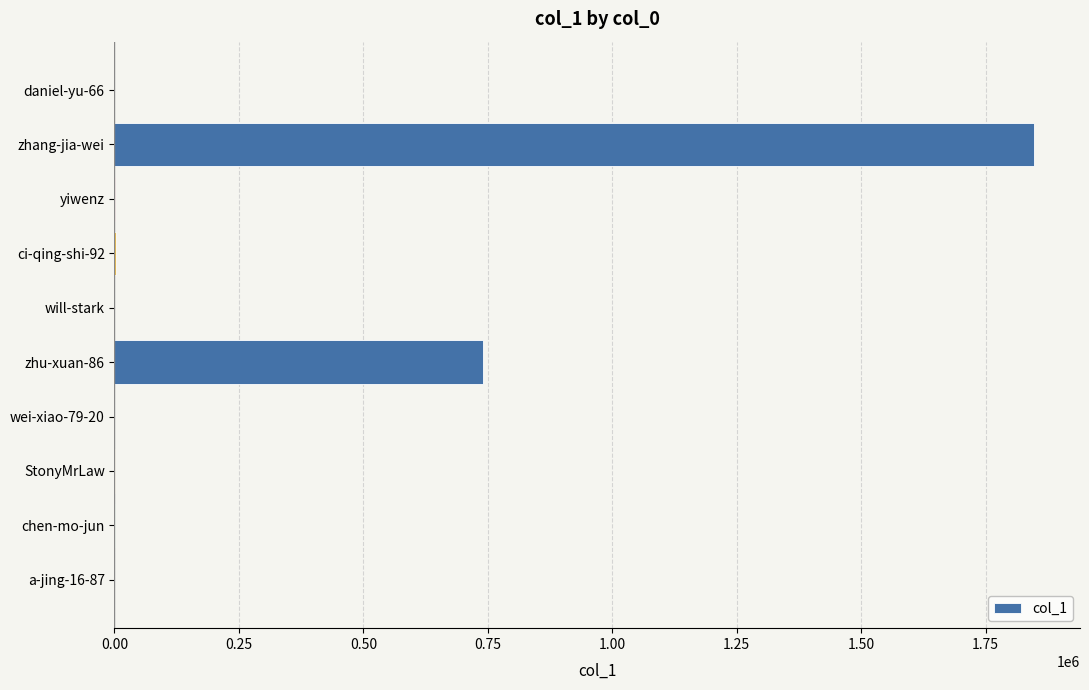

The value at zhu-xuan-86 is 740855. True or false?

True